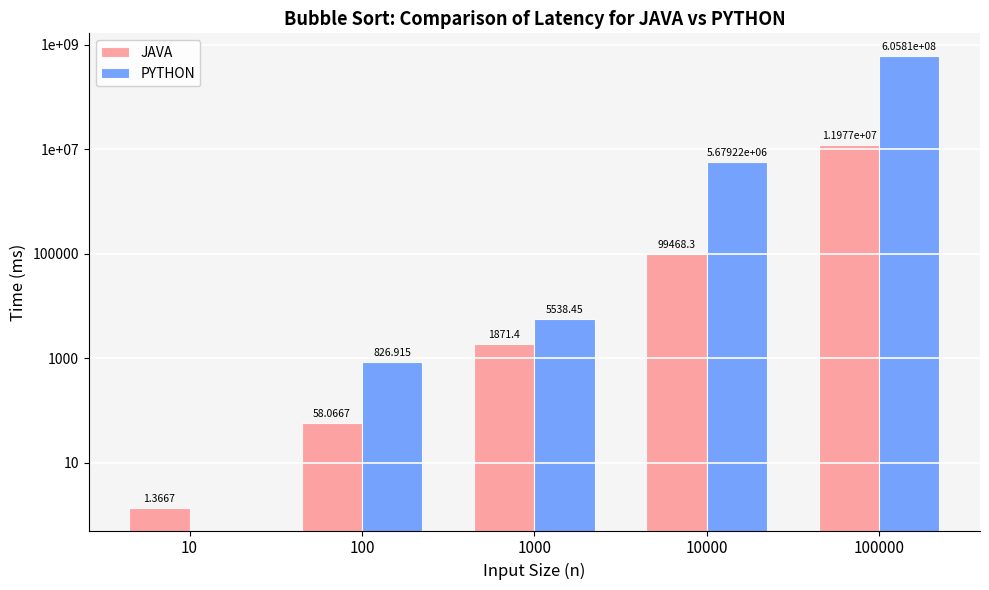

What is the value of the JAVA bar at the 2nd from the left?

58.1